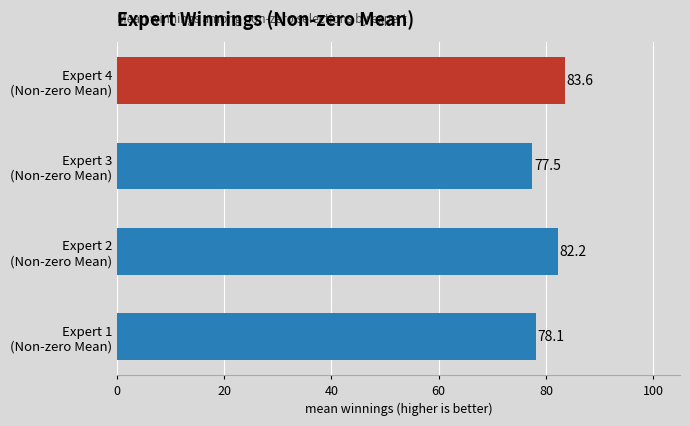

What is the sum of all values?

321.4